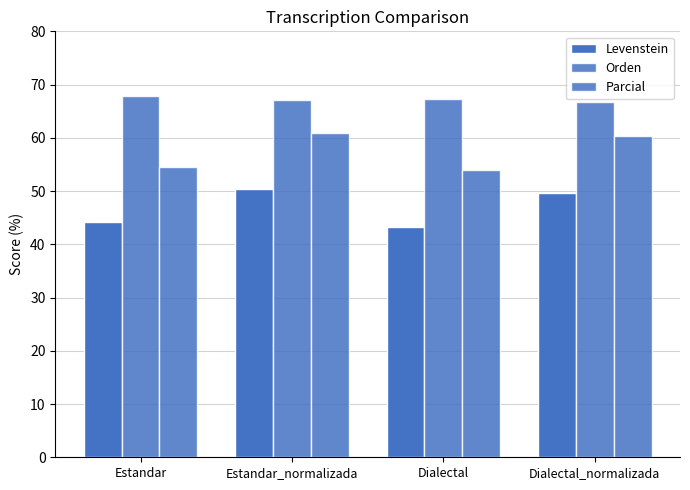

How many bars are there in each group?

3